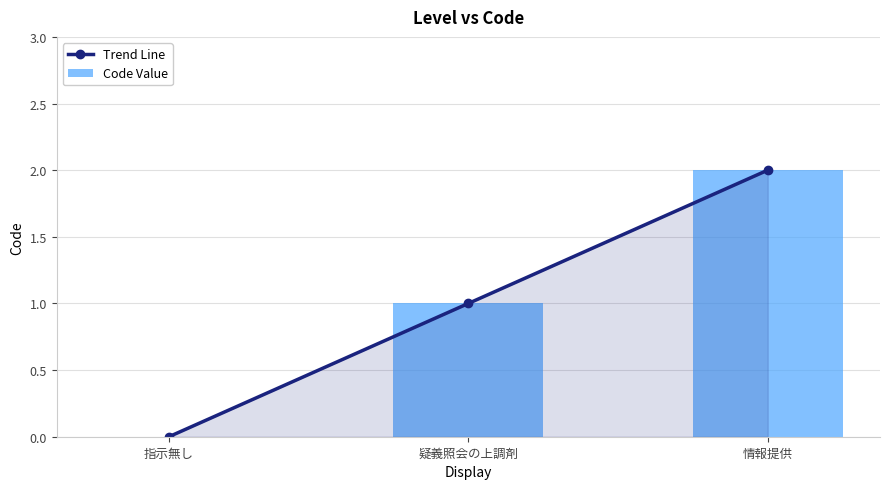

What is the label of the 1st bar from the left?

指示無し